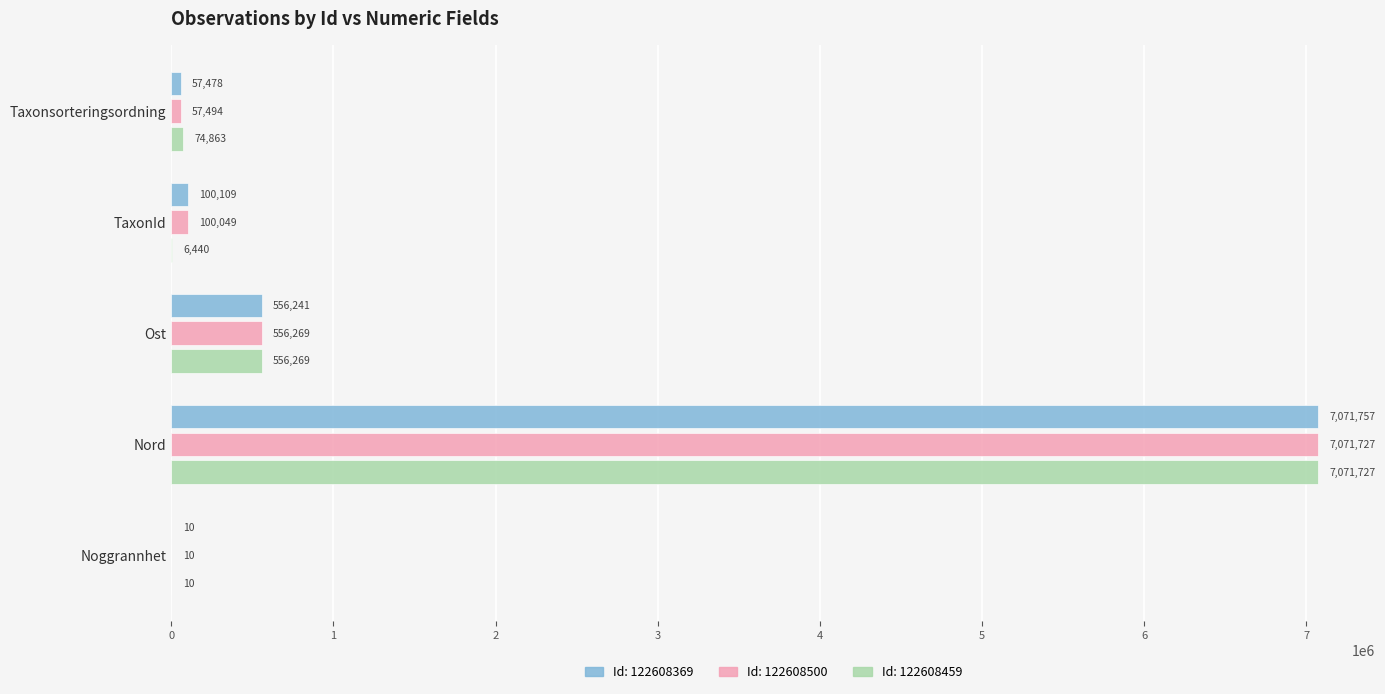

At which label is Id: 122608500 closest to 3535868?

Ost